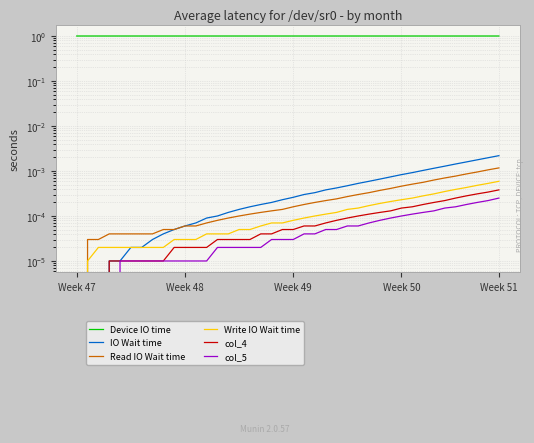

At how many categories does at least one series exceed 0?

40